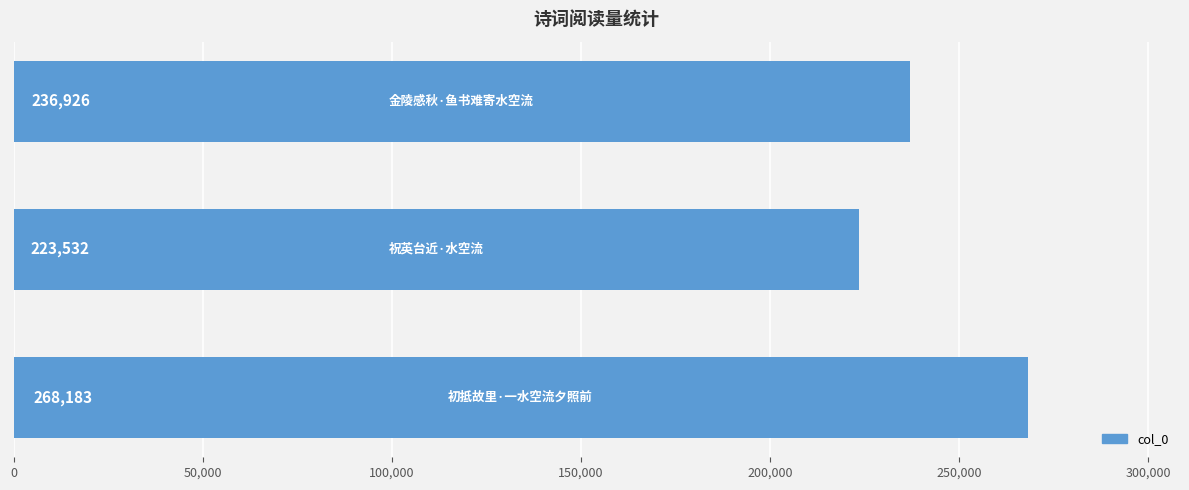

What is the smallest value displayed?

223532